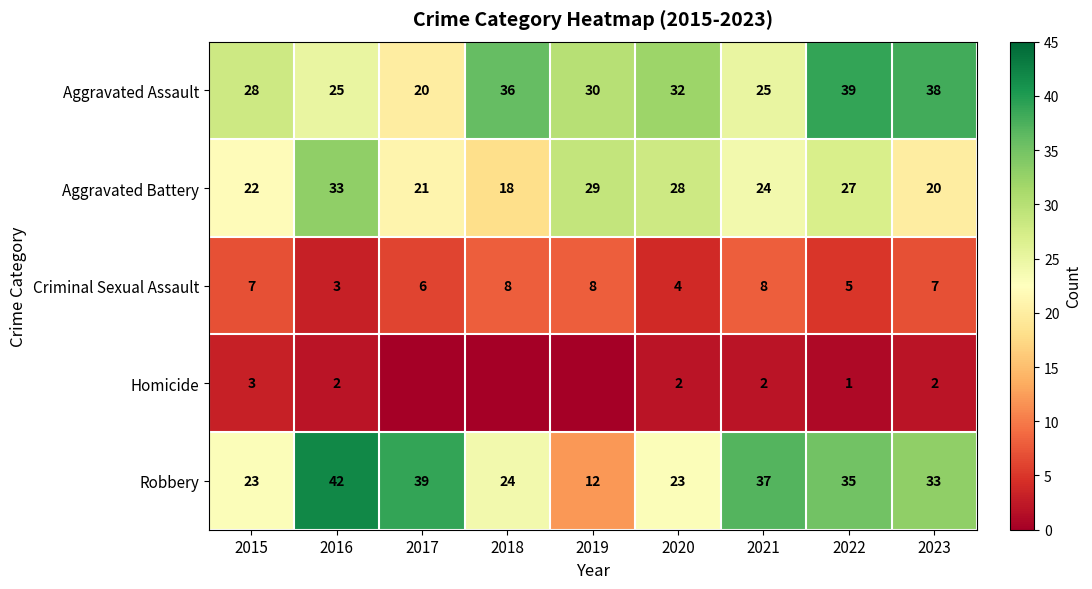

True or false: Criminal Sexual Assault has a value of 3 at 2016.

True